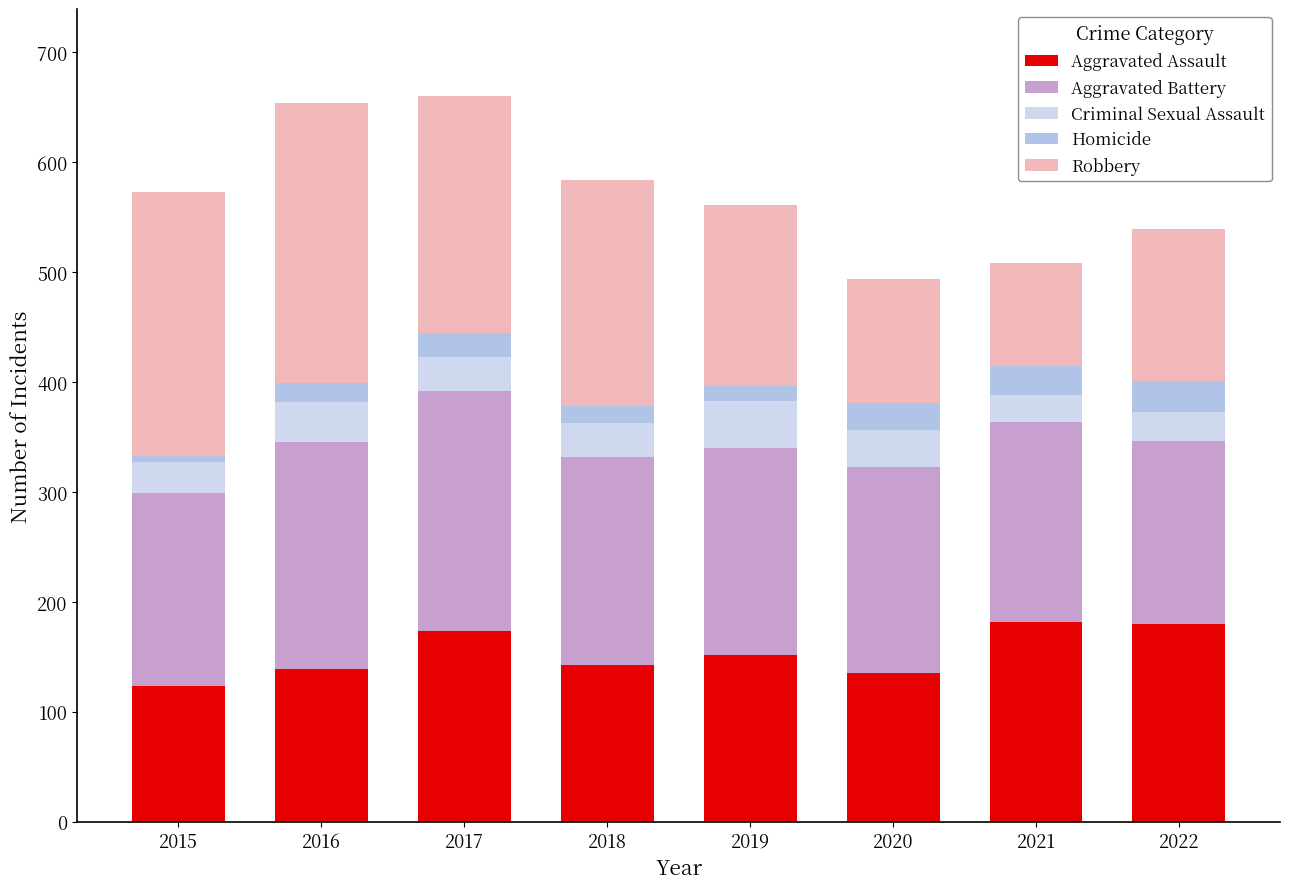

How many distinct data groups are displayed?

5